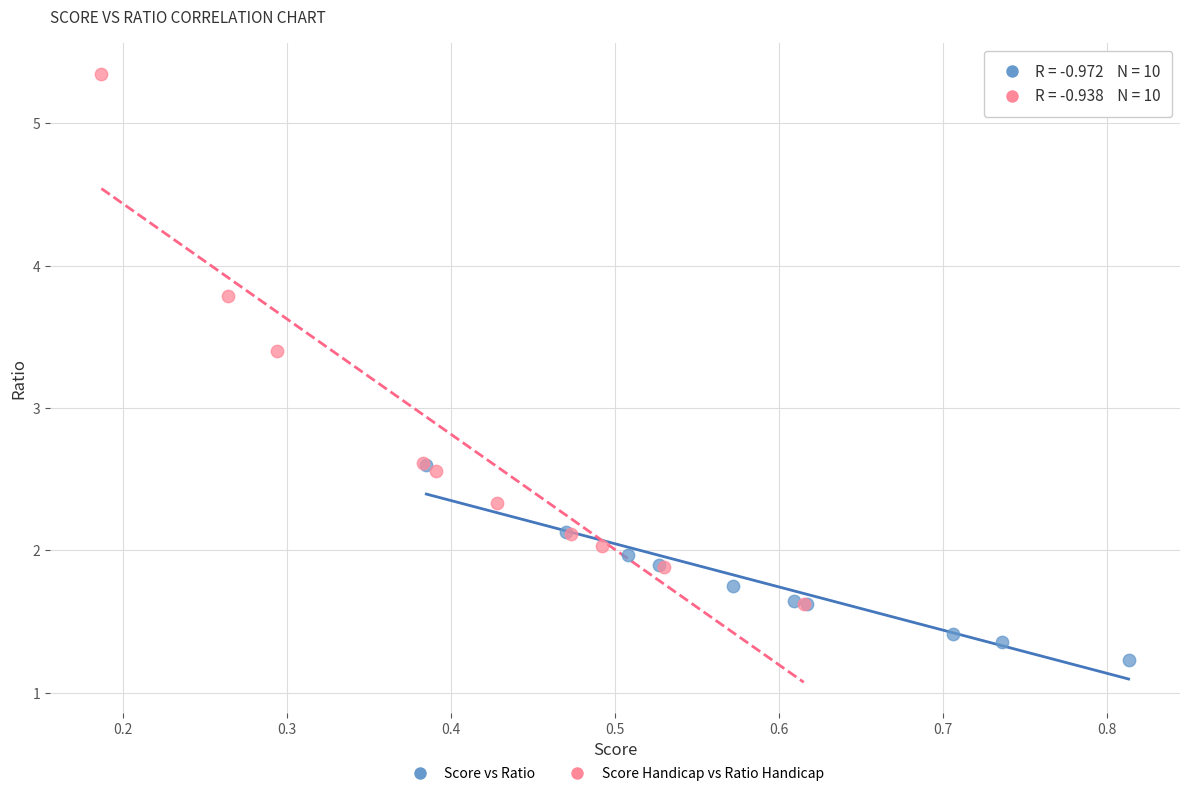

Which series reaches the maximum Y coordinate?

Score Handicap vs Ratio Handicap